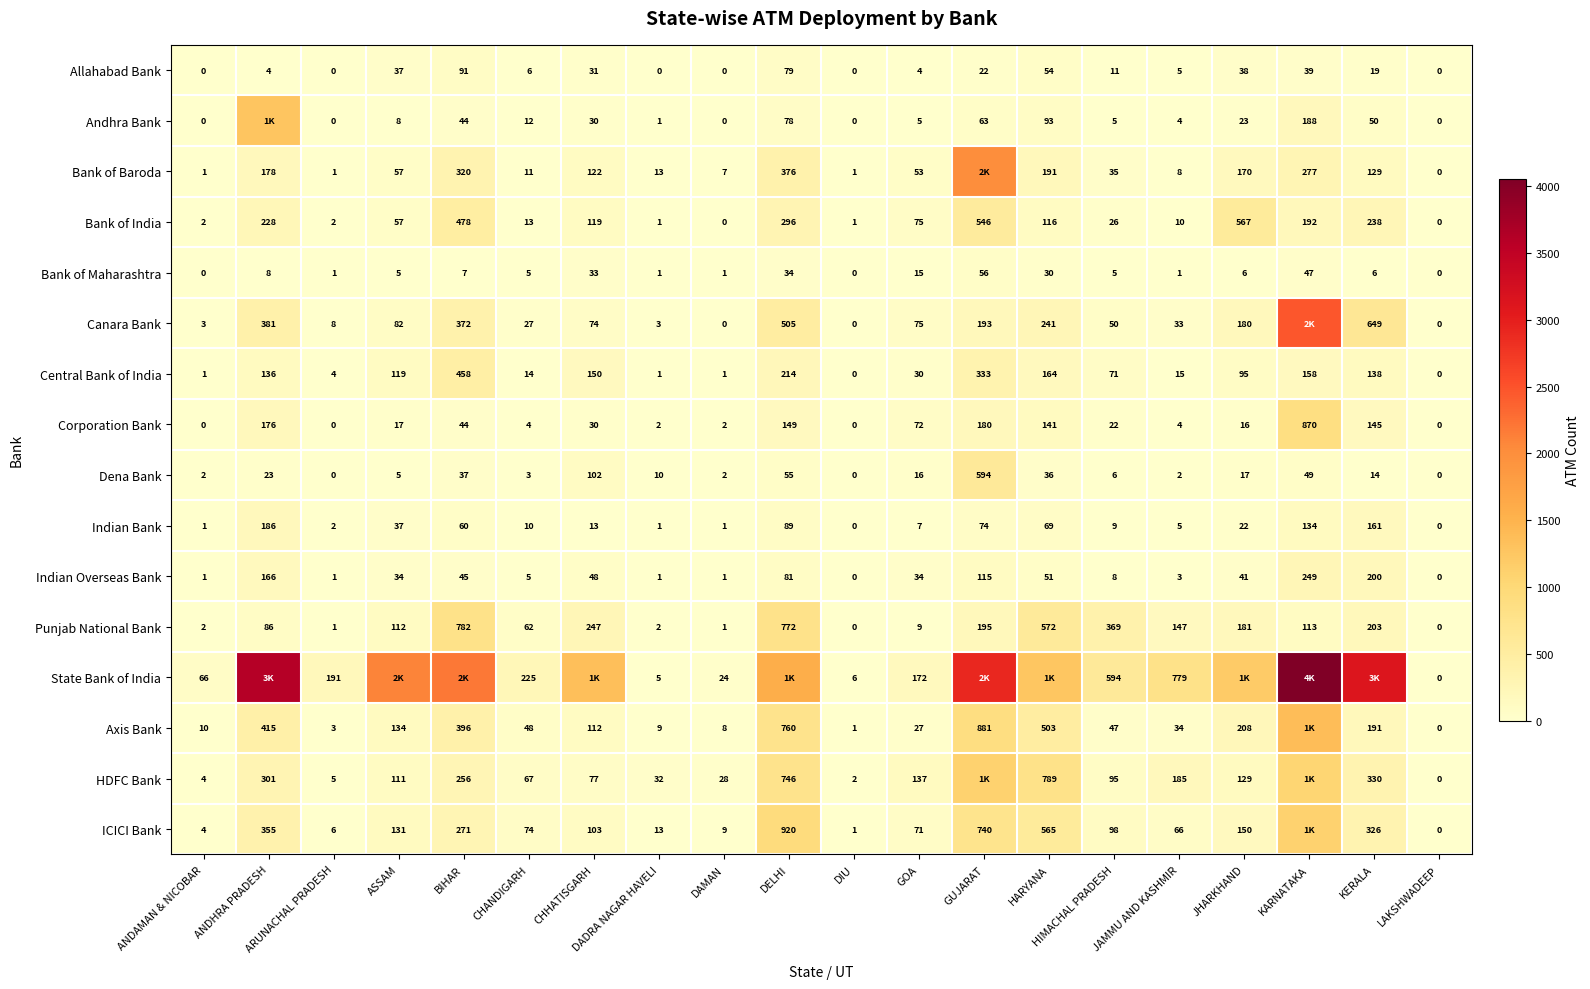

What is the approximate value of Allahabad Bank at JHARKHAND?

38